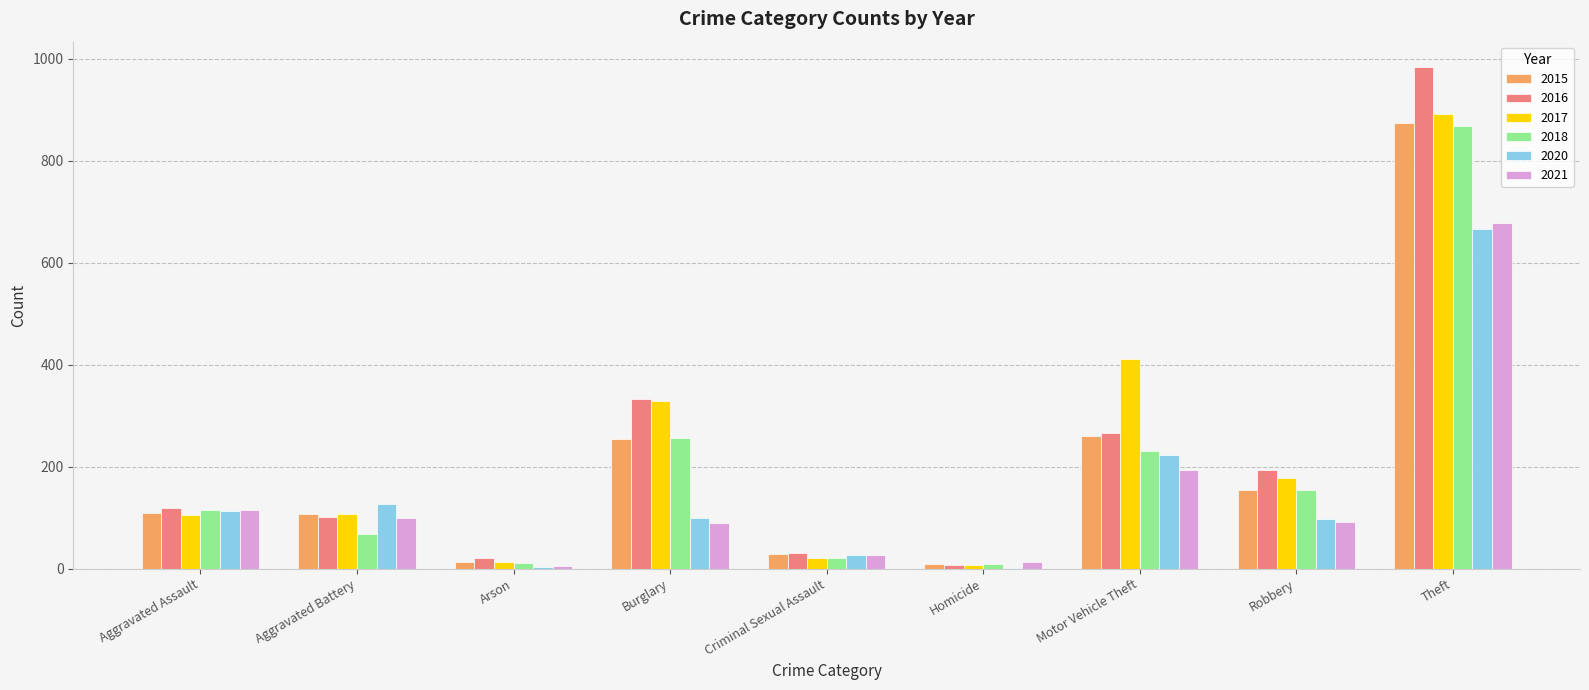

The value of 2018 at Motor Vehicle Theft is 231. True or false?

True